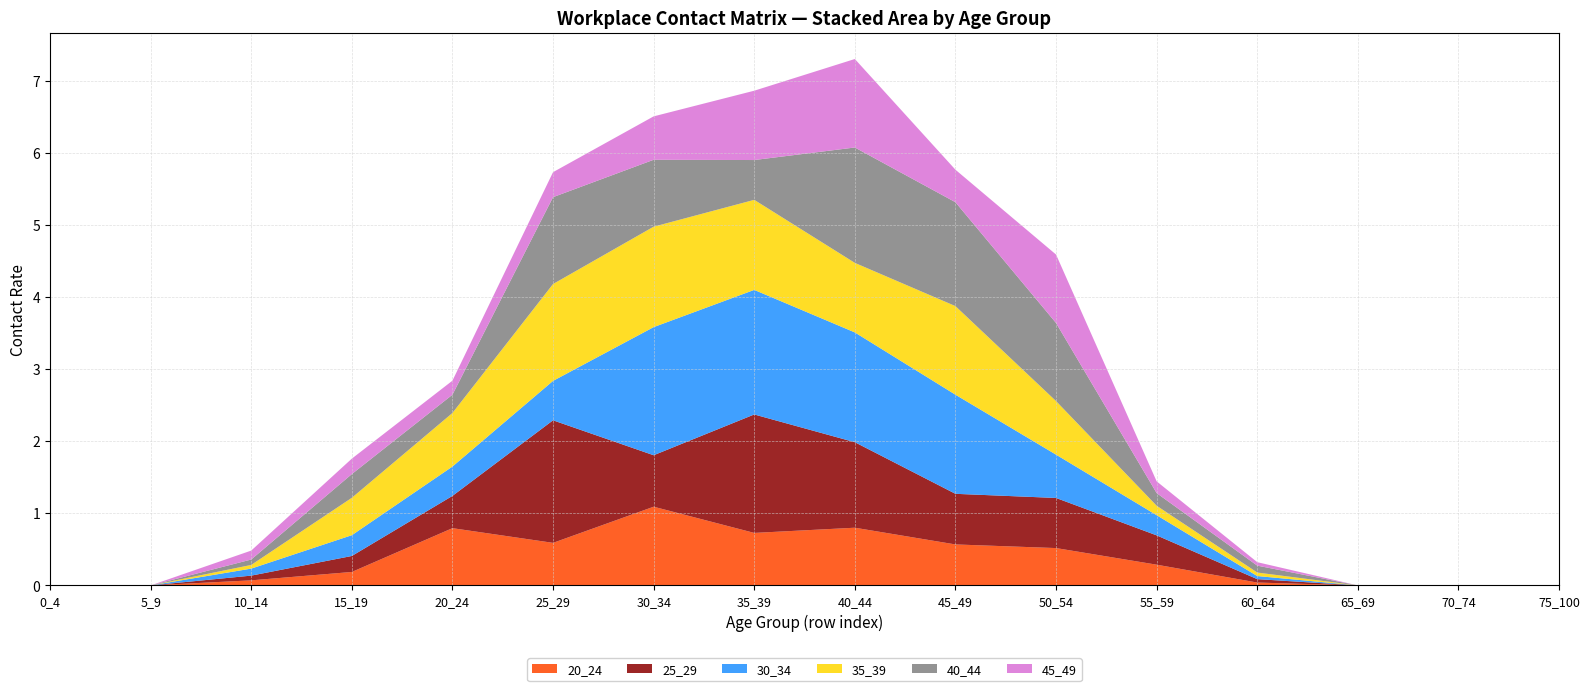

Reading left to right, extract all data points from this chart.

20_24: 0_4=0.0	5_9=0.0	10_14=0.1	15_19=0.2	20_24=0.8	25_29=0.6	30_34=1.1	35_39=0.7	40_44=0.8	45_49=0.6	50_54=0.5	55_59=0.3	60_64=0.0	65_69=0.0	70_74=0.0	75_100=0.0
25_29: 0_4=0.0	5_9=0.0	10_14=0.1	15_19=0.2	20_24=0.4	25_29=1.7	30_34=0.7	35_39=1.6	40_44=1.2	45_49=0.7	50_54=0.7	55_59=0.4	60_64=0.0	65_69=0.0	70_74=0.0	75_100=0.0
30_34: 0_4=0.0	5_9=0.0	10_14=0.1	15_19=0.3	20_24=0.4	25_29=0.5	30_34=1.8	35_39=1.7	40_44=1.5	45_49=1.4	50_54=0.6	55_59=0.3	60_64=0.0	65_69=0.0	70_74=0.0	75_100=0.0
35_39: 0_4=0.0	5_9=0.0	10_14=0.1	15_19=0.5	20_24=0.7	25_29=1.3	30_34=1.4	35_39=1.2	40_44=1.0	45_49=1.2	50_54=0.7	55_59=0.1	60_64=0.0	65_69=0.0	70_74=0.0	75_100=0.0
40_44: 0_4=0.0	5_9=0.0	10_14=0.1	15_19=0.3	20_24=0.3	25_29=1.2	30_34=0.9	35_39=0.6	40_44=1.6	45_49=1.4	50_54=1.1	55_59=0.2	60_64=0.1	65_69=0.0	70_74=0.0	75_100=0.0
45_49: 0_4=0.0	5_9=0.0	10_14=0.1	15_19=0.2	20_24=0.2	25_29=0.3	30_34=0.6	35_39=1.0	40_44=1.2	45_49=0.5	50_54=0.9	55_59=0.2	60_64=0.0	65_69=0.0	70_74=0.0	75_100=0.0